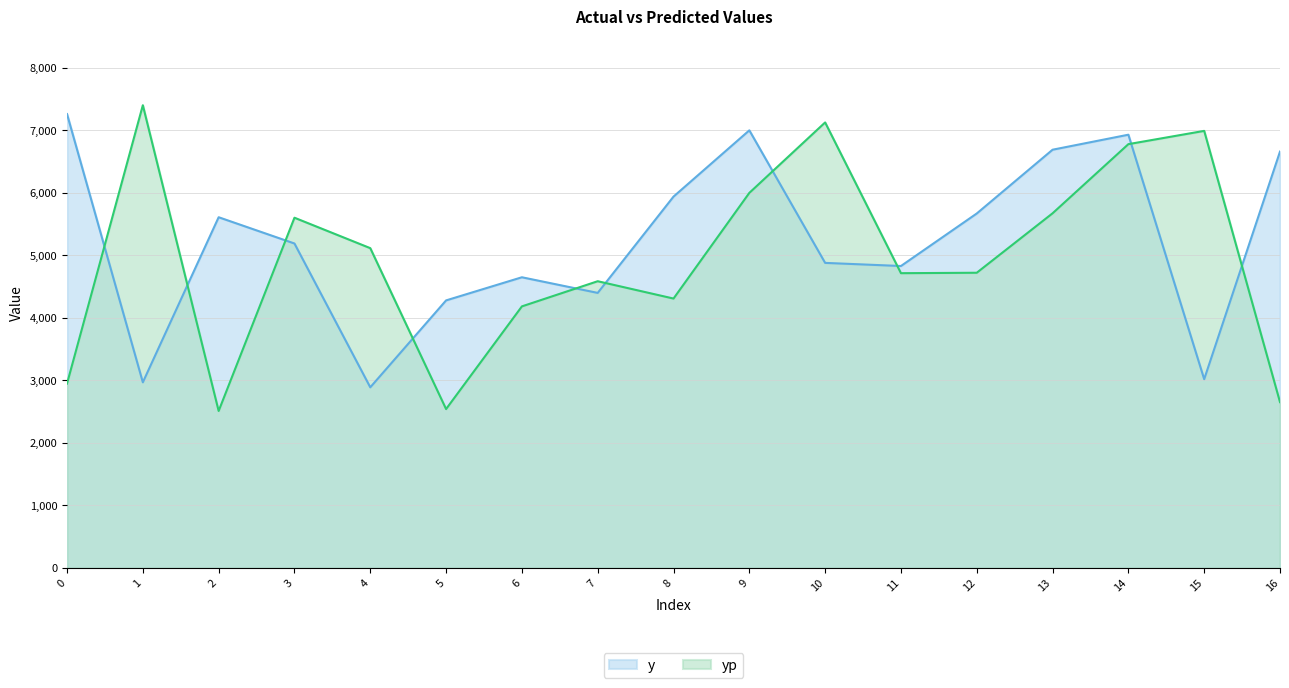

Reading right to left, list all the values displayed in this chart.

y: 16=6660.0	15=3020.0	14=6930.0	13=6690.0	12=5670.0	11=4830.0	10=4880.0	9=7000.0	8=5940.0	7=4400.0	6=4650.0	5=4280.0	4=2890.0	3=5190.0	2=5610.0	1=2970.0	0=7260.0
yp: 16=2653.4	15=6991.3	14=6779.1	13=5673.1	12=4722.3	11=4715.3	10=7126.4	9=5999.5	8=4309.6	7=4586.8	6=4184.3	5=2542.3	4=5115.6	3=5602.3	2=2511.9	1=7401.4	0=2949.6